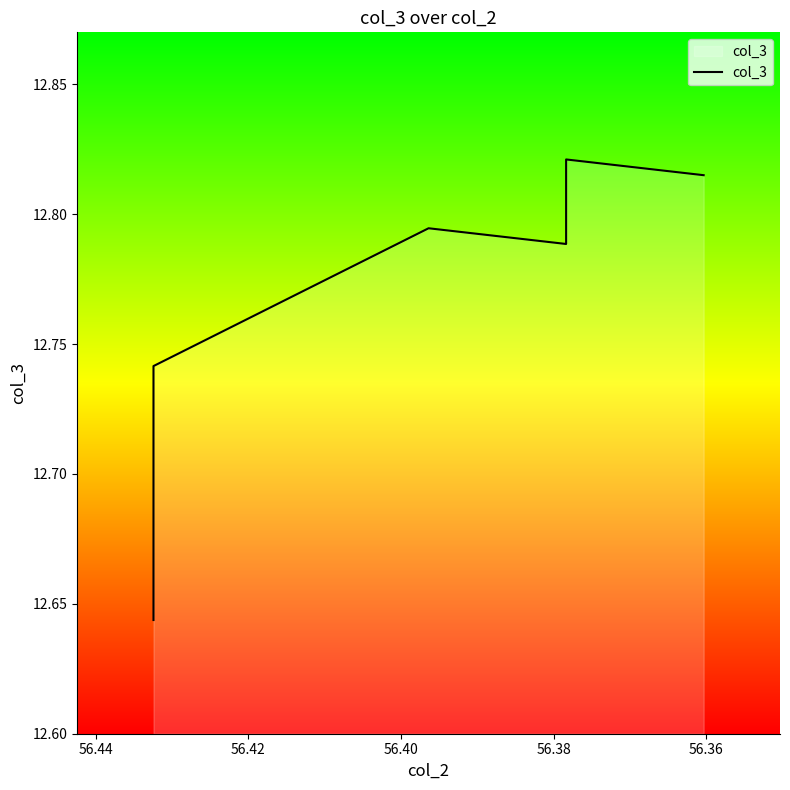

What is the difference between the maximum and minimum values?

0.2